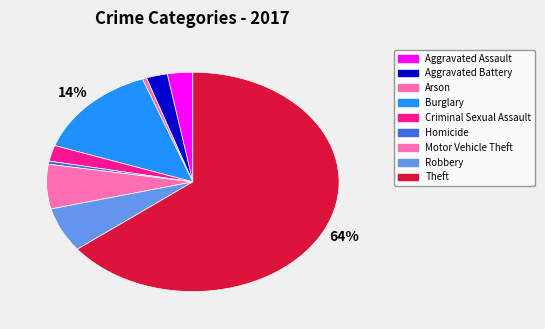

Combined, what portion of the pie is Homicide and Aggravated Assault?

3.3%